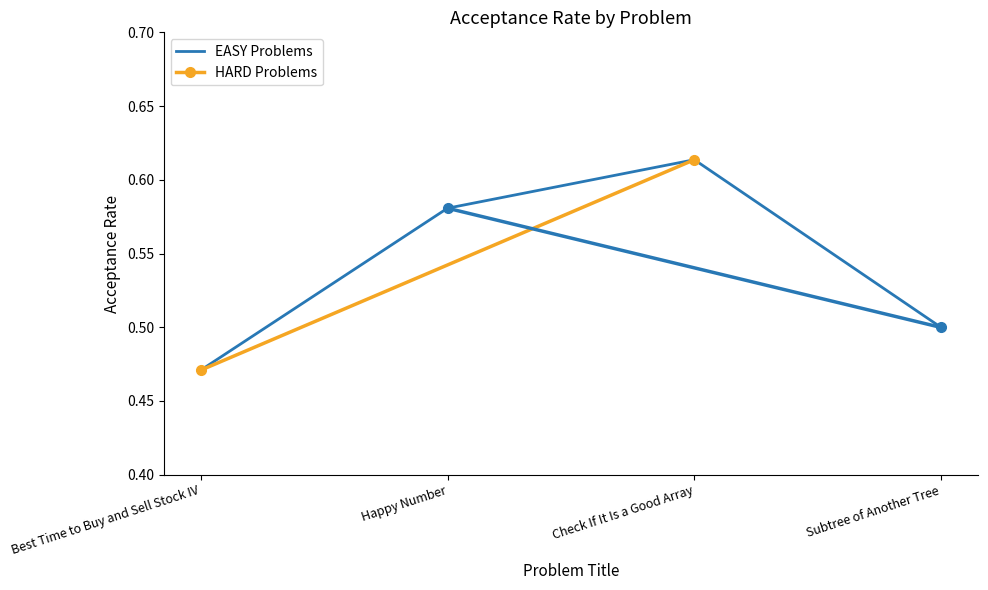

What is the average value of the HARD Problems series?

0.5